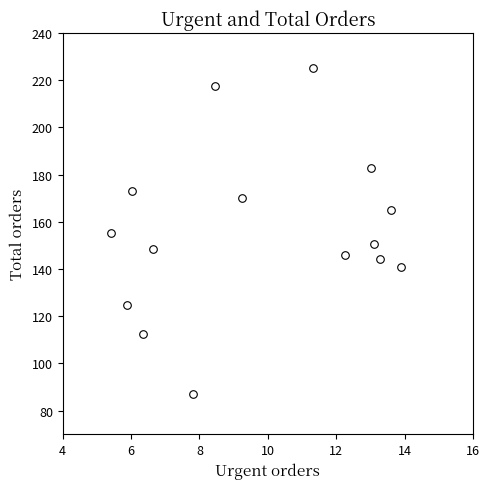

What is the range of Y values (max minus min)?

138.1